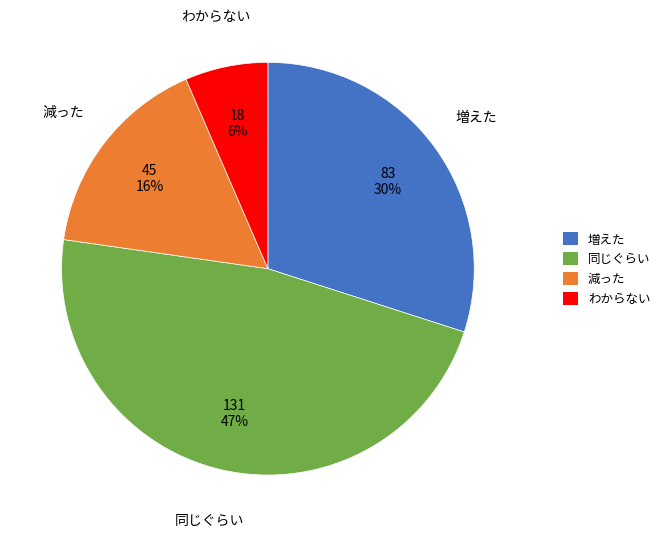

Rank the categories by value from lowest to highest.

わからない, 減った, 増えた, 同じぐらい